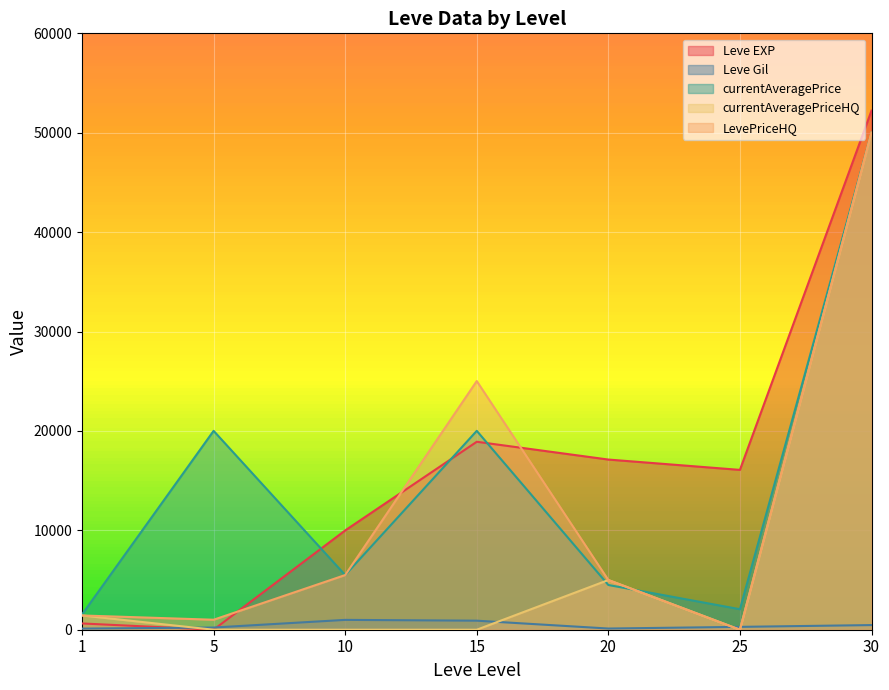

The Leve EXP series shows 9990.0 at 10. True or false?

True